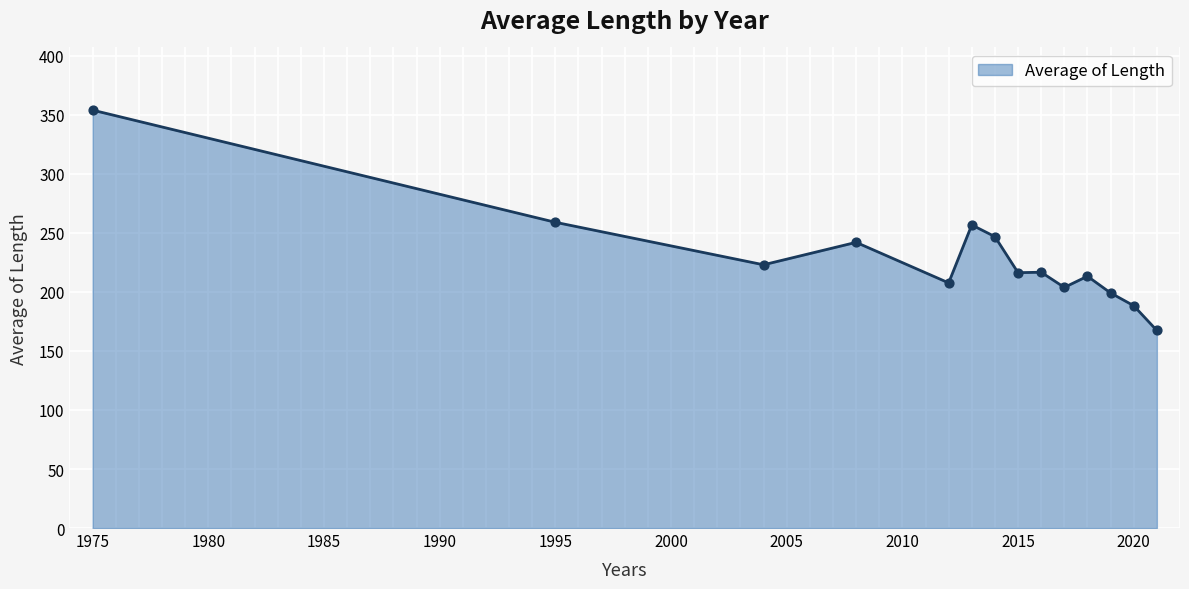

What is the greatest value displayed?

354.0